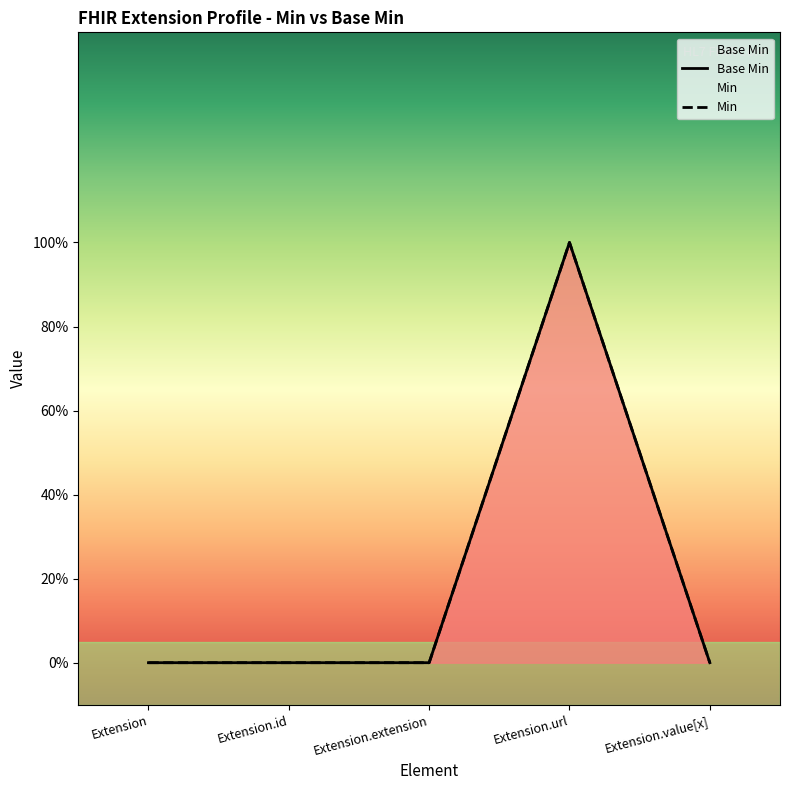

The Min series shows 0 at Extension.extension. True or false?

False